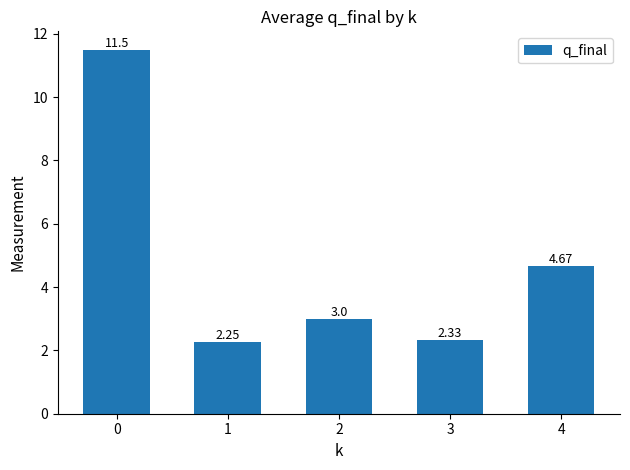

Between 1 and 4, which is larger?

4